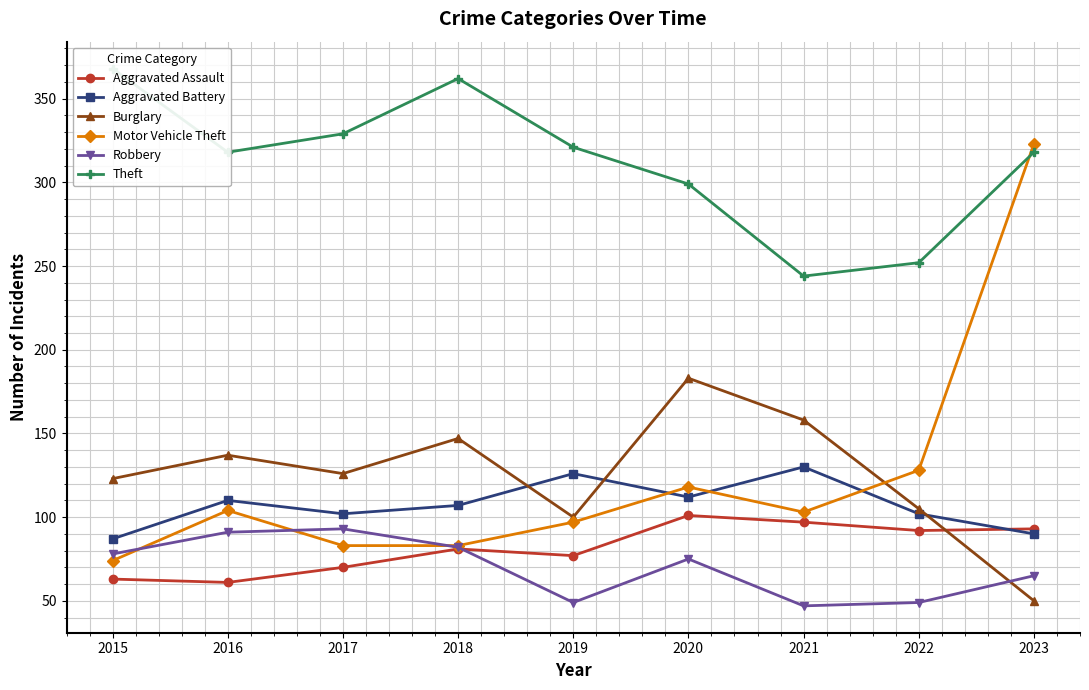

How many lines are shown in the chart?

6